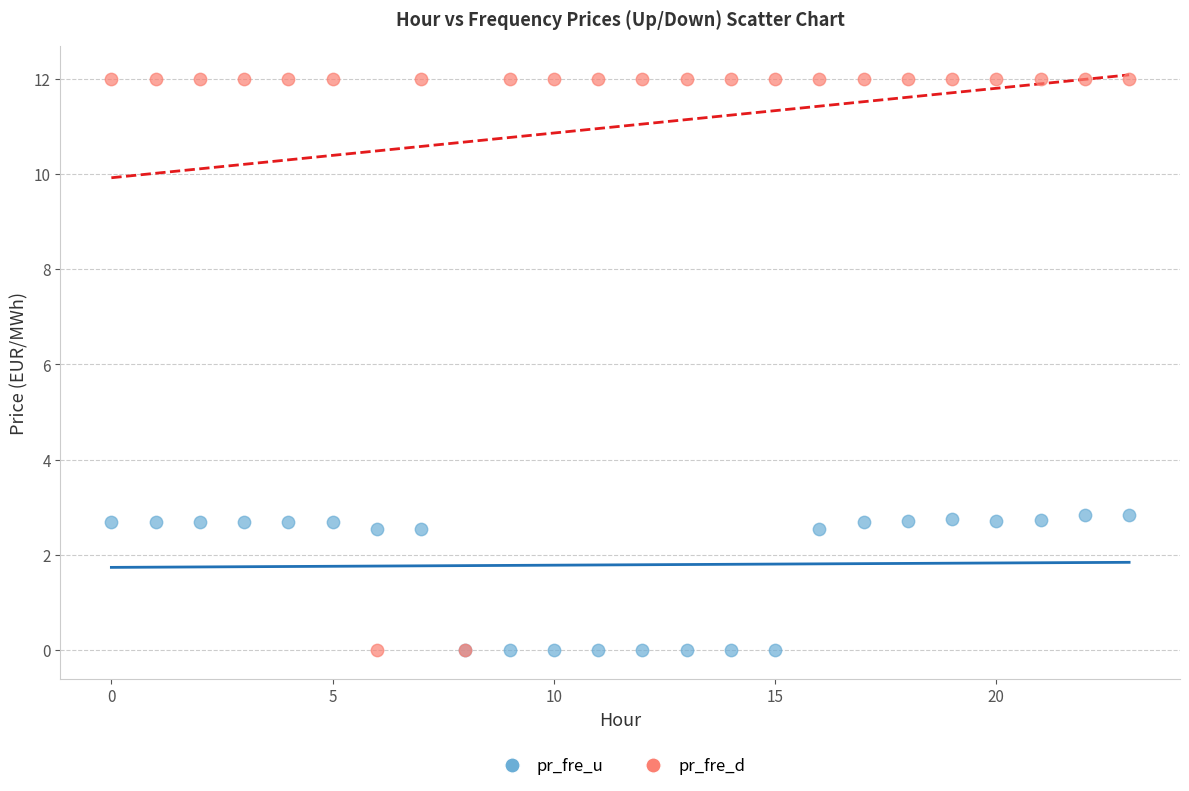

What are all the series names shown in the legend?

pr_fre_u, pr_fre_d